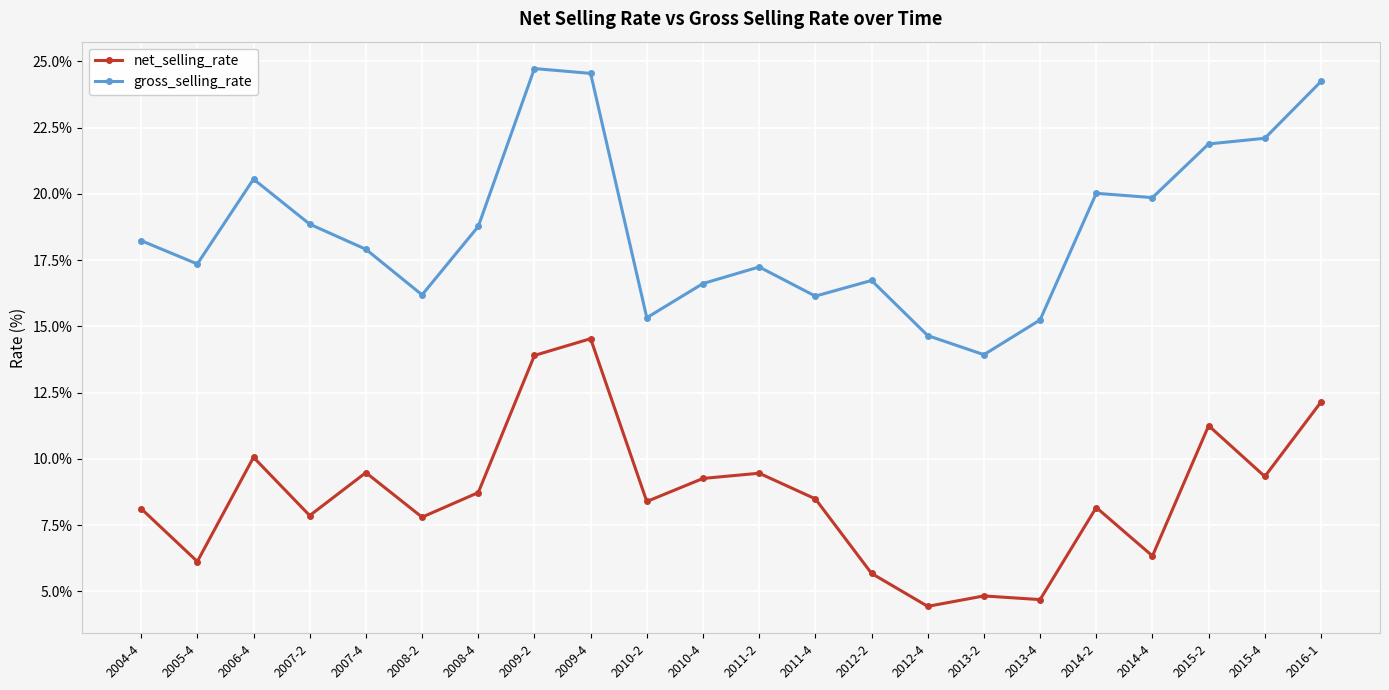

In net_selling_rate, how many points are lower than both neighbors (excluding endpoints)?

8